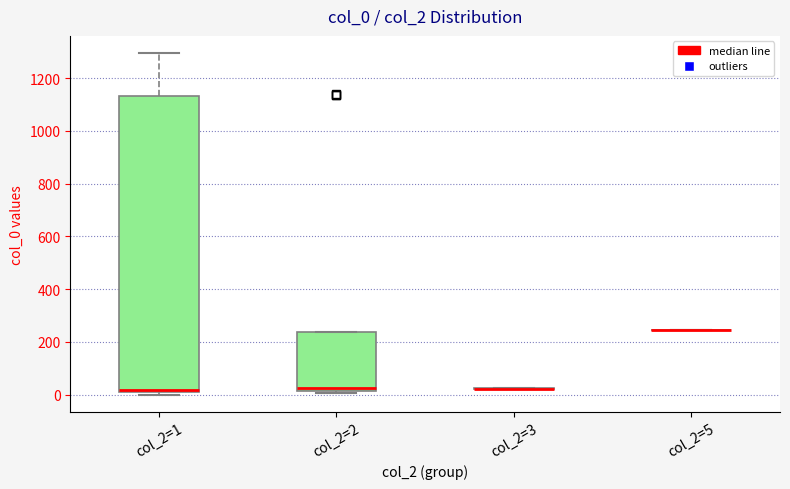

Where is the lower edge of the box for col_2=2 on the y-axis? The values are not printed on the chart, so give them approximately, as read against the axis.

20